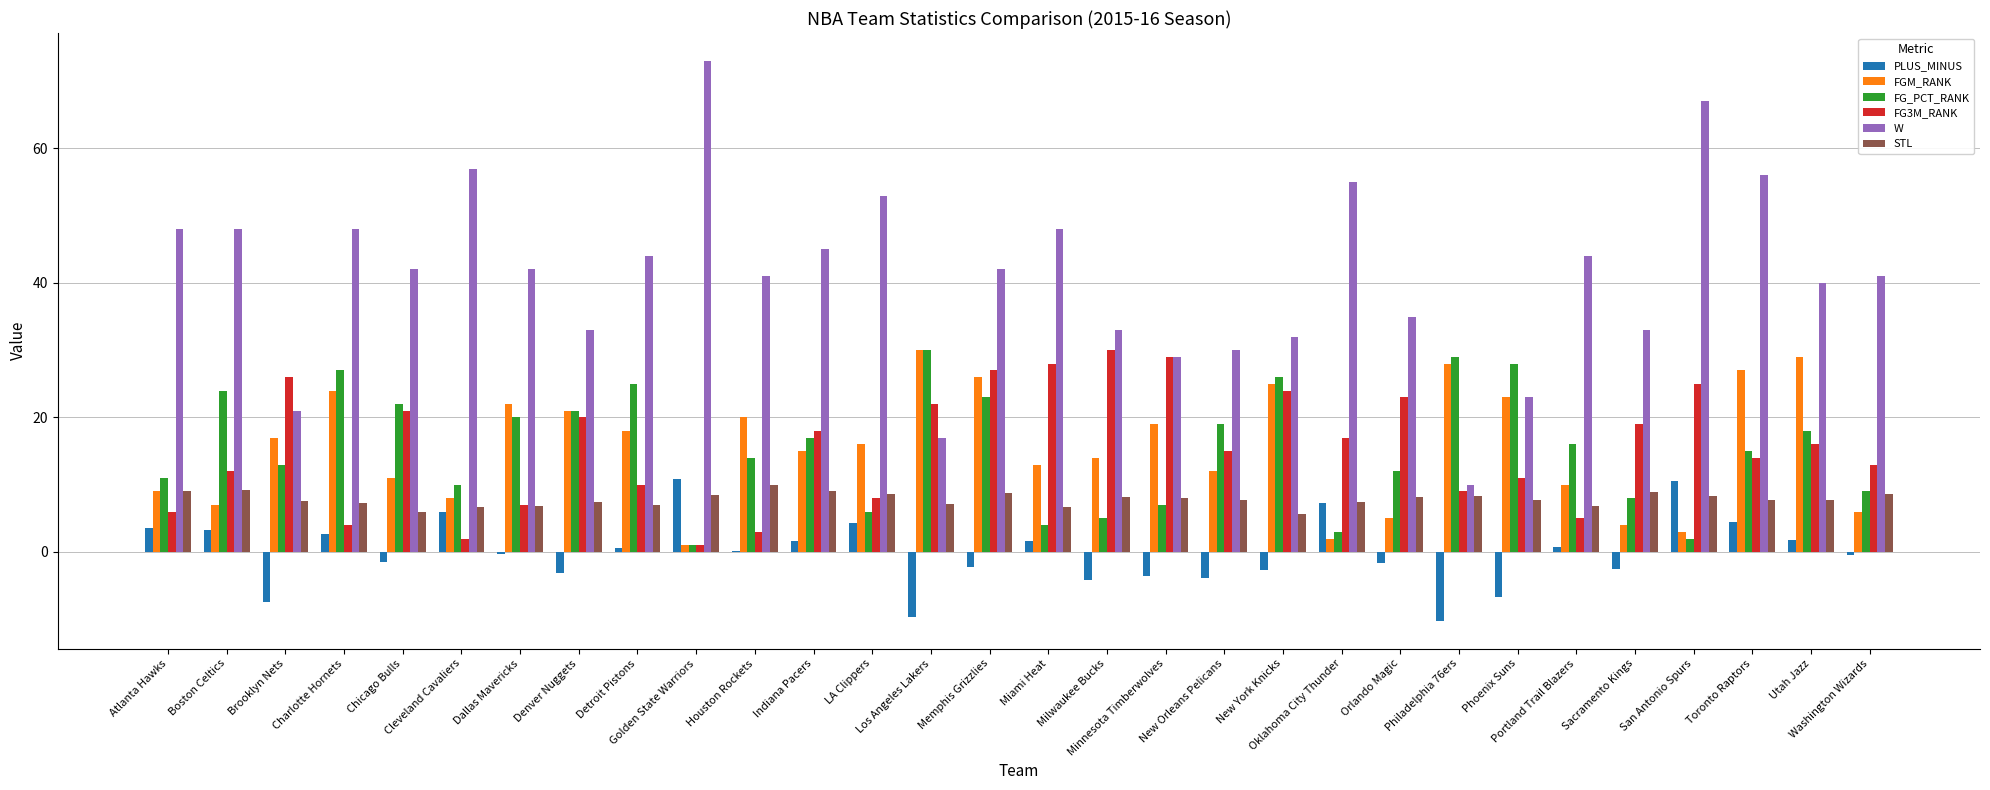

The W series shows 29.0 at Minnesota Timberwolves. True or false?

True